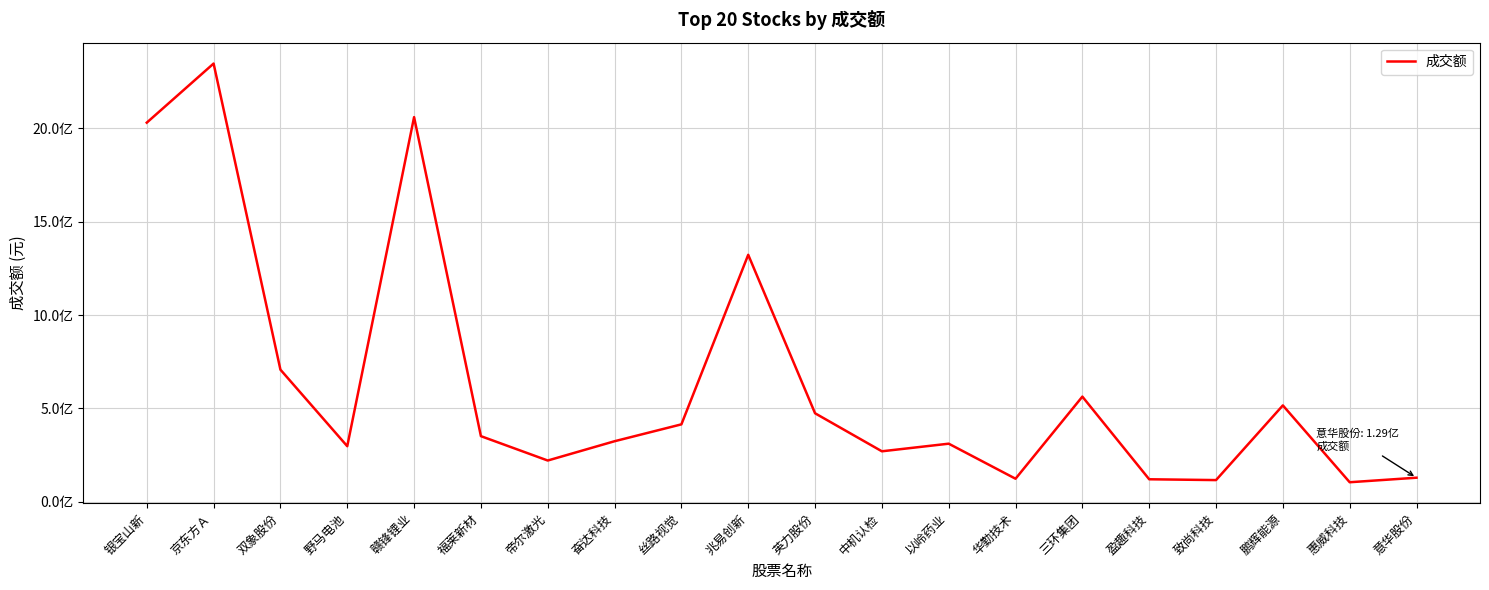

Does the chart display data point markers on the line(s)?

No